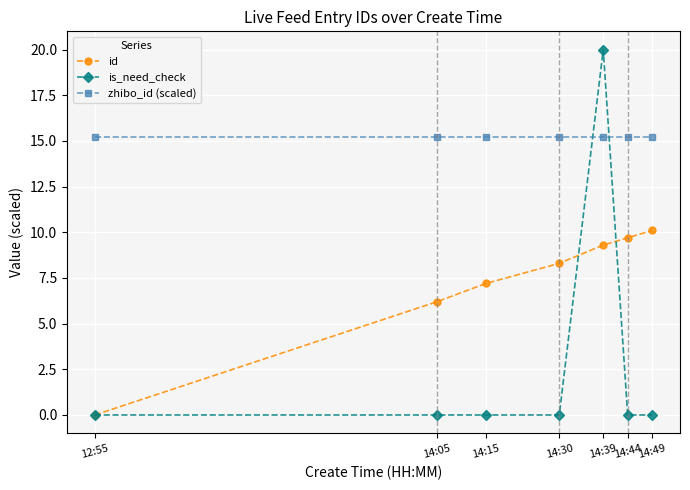

The id series shows 10.1 at 14:49. True or false?

True